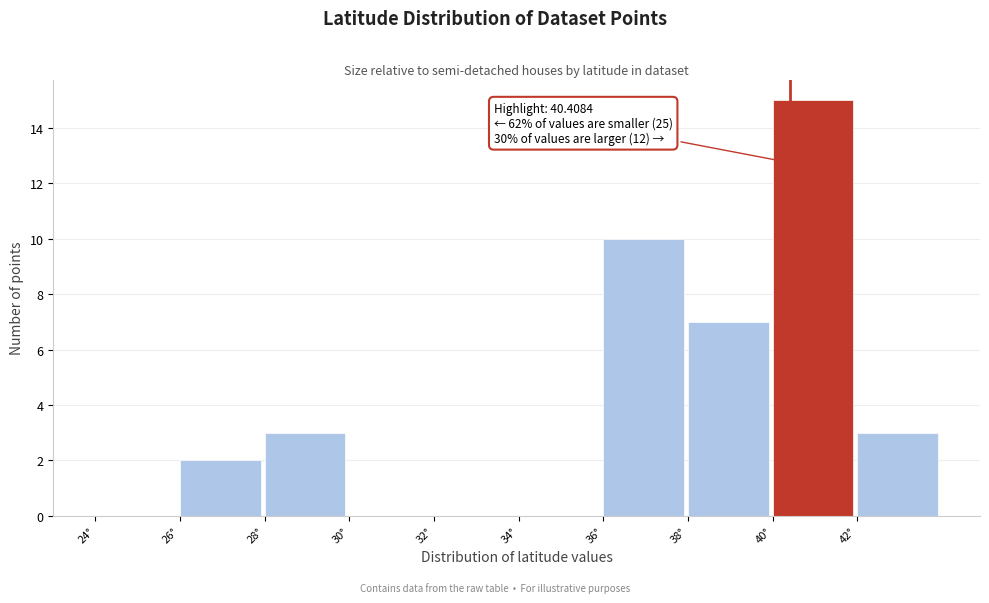

Which range on the x-axis has the tallest bar?

40 to 42